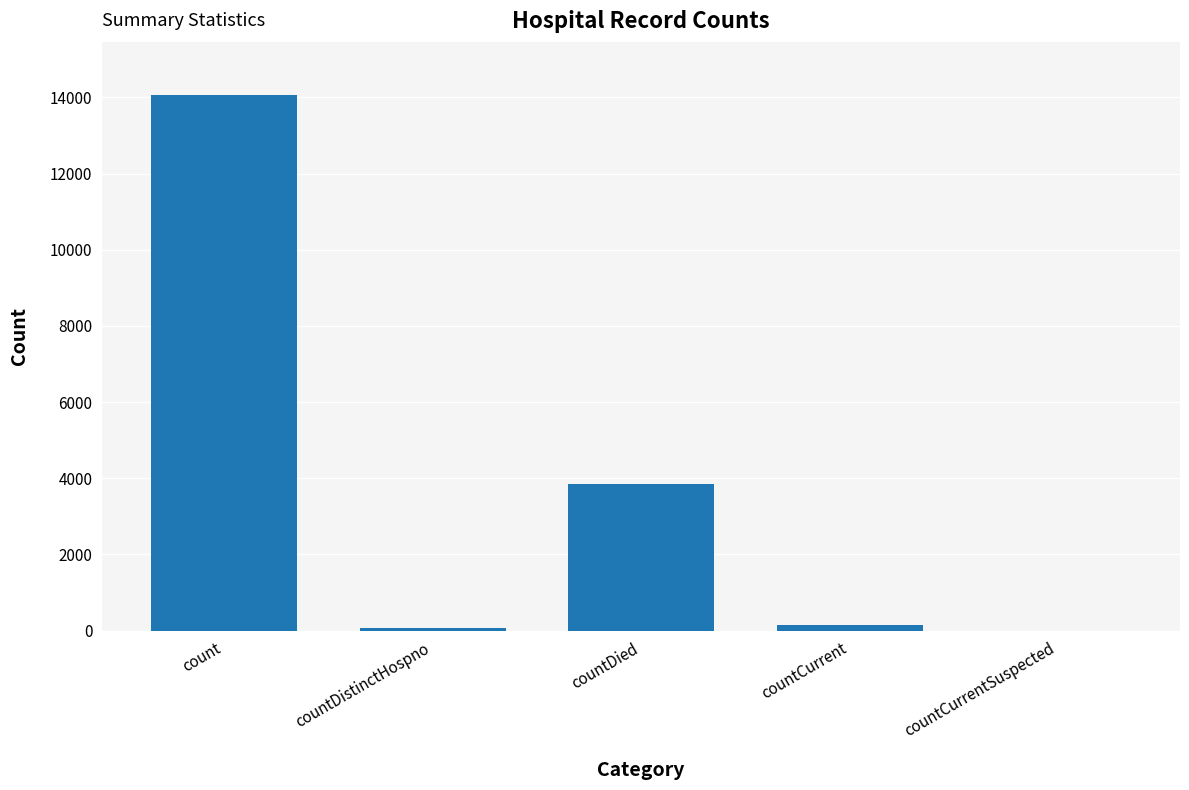

True or false: the data shows 923 at countDied.

False